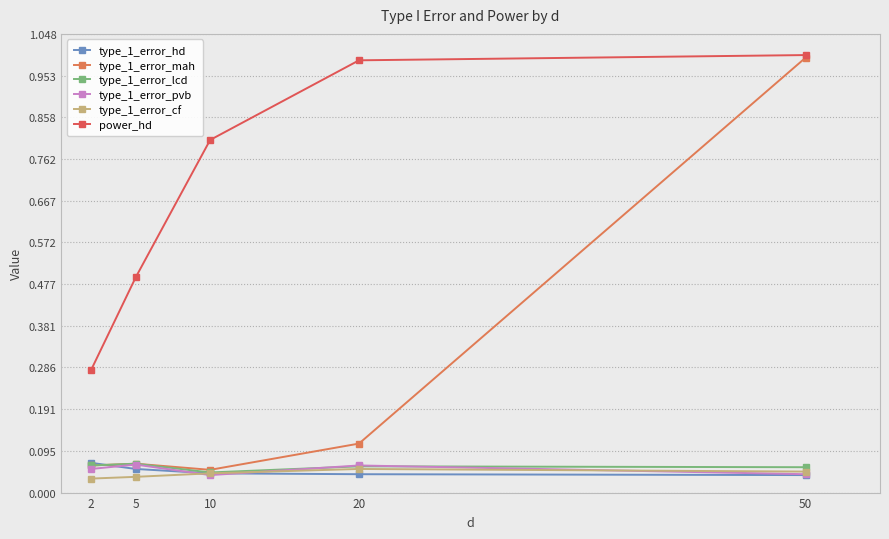

Reading left to right, list all the values displayed in this chart.

type_1_error_hd: 2=0.1	5=0.1	10=0.0	20=0.0	50=0.0
type_1_error_mah: 2=0.1	5=0.1	10=0.1	20=0.1	50=1.0
type_1_error_lcd: 2=0.1	5=0.1	10=0.0	20=0.1	50=0.1
type_1_error_pvb: 2=0.1	5=0.1	10=0.0	20=0.1	50=0.0
type_1_error_cf: 2=0.0	5=0.0	10=0.0	20=0.1	50=0.0
power_hd: 2=0.3	5=0.5	10=0.8	20=1.0	50=1.0